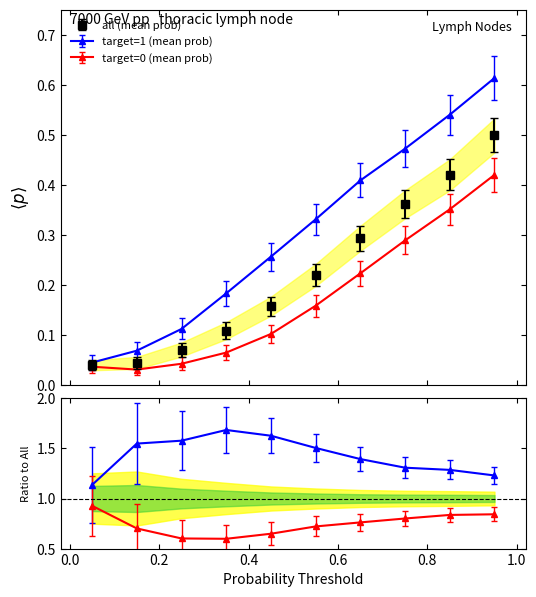

What is the difference between the second highest and minimum values in the target=1 (mean prob) series?

0.5